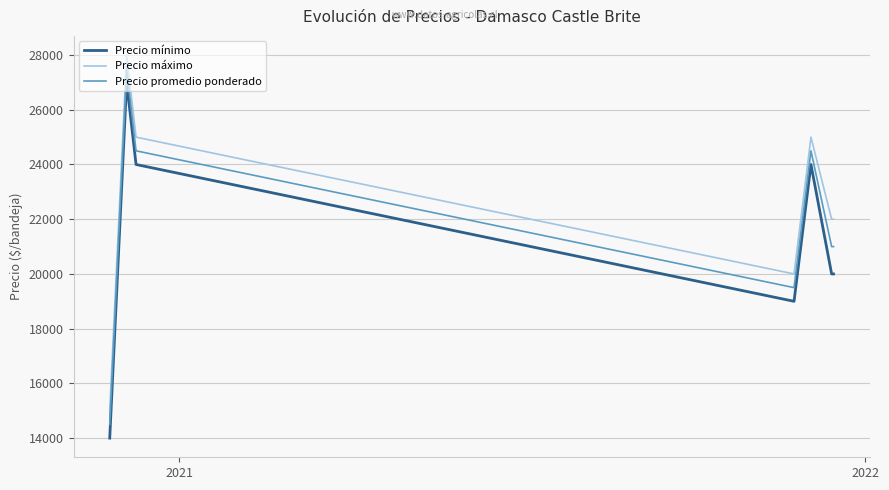

Which series has the largest total across all categories?

Precio máximo